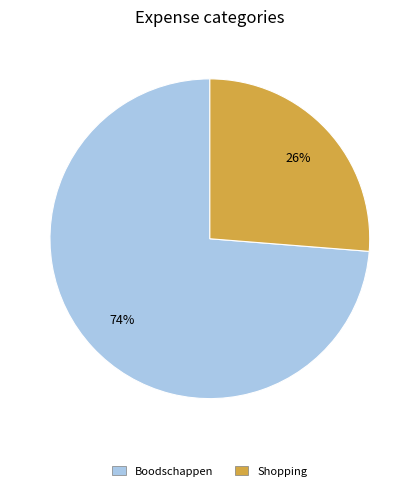

Does any single category account for the majority?

Yes